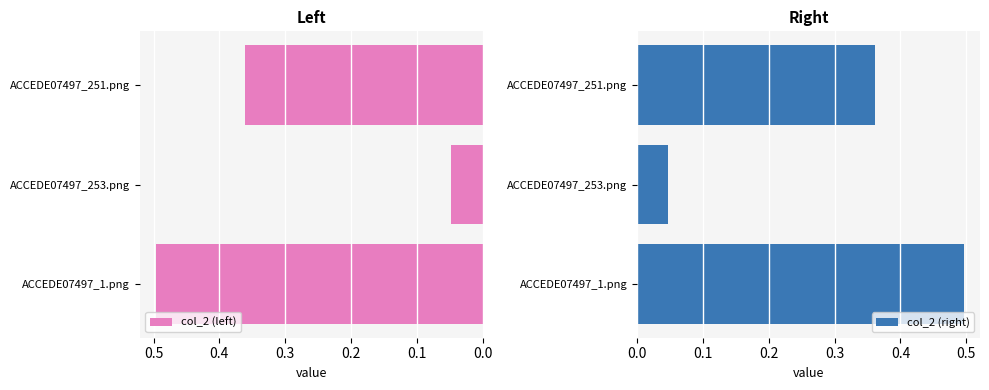

What is the maximum value for col_2 (left)?

0.5